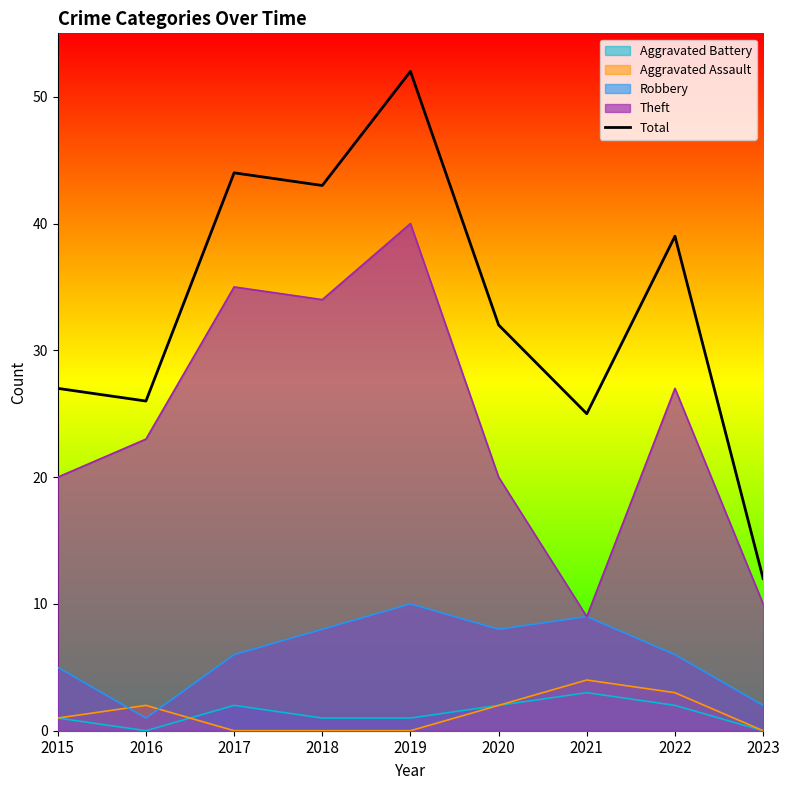

At which label is the value closest to 32?

2020